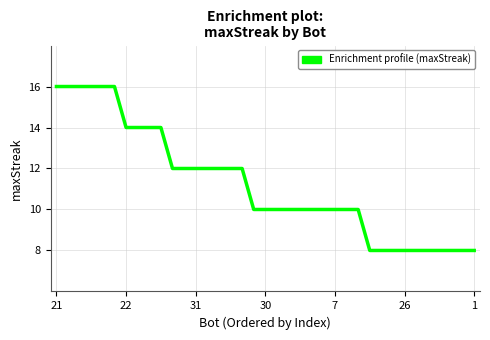

What is the maximum value shown in the chart?

16